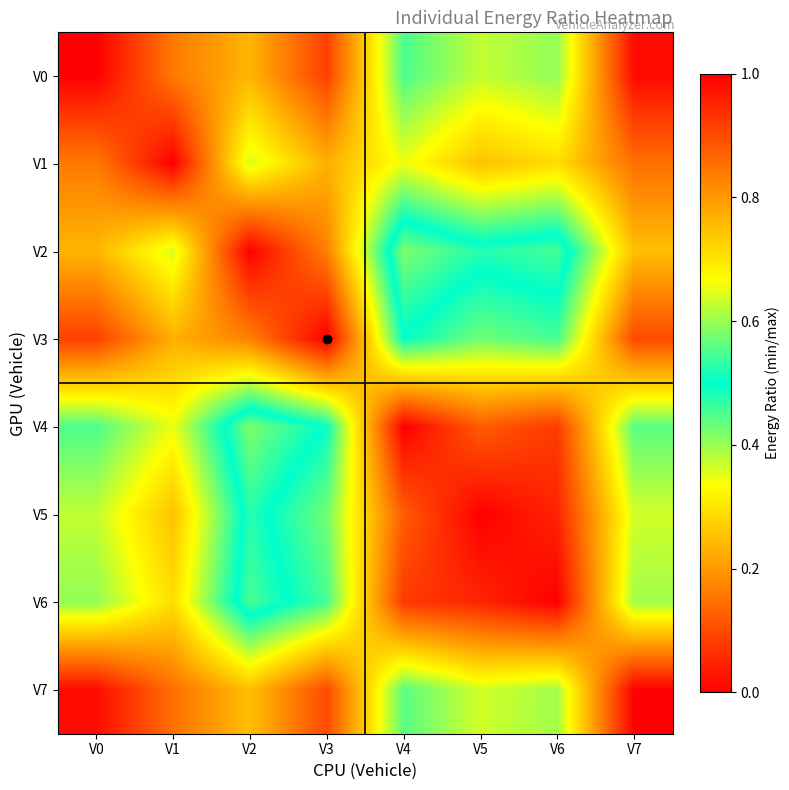

At how many categories does at least one series exceed 0?

8